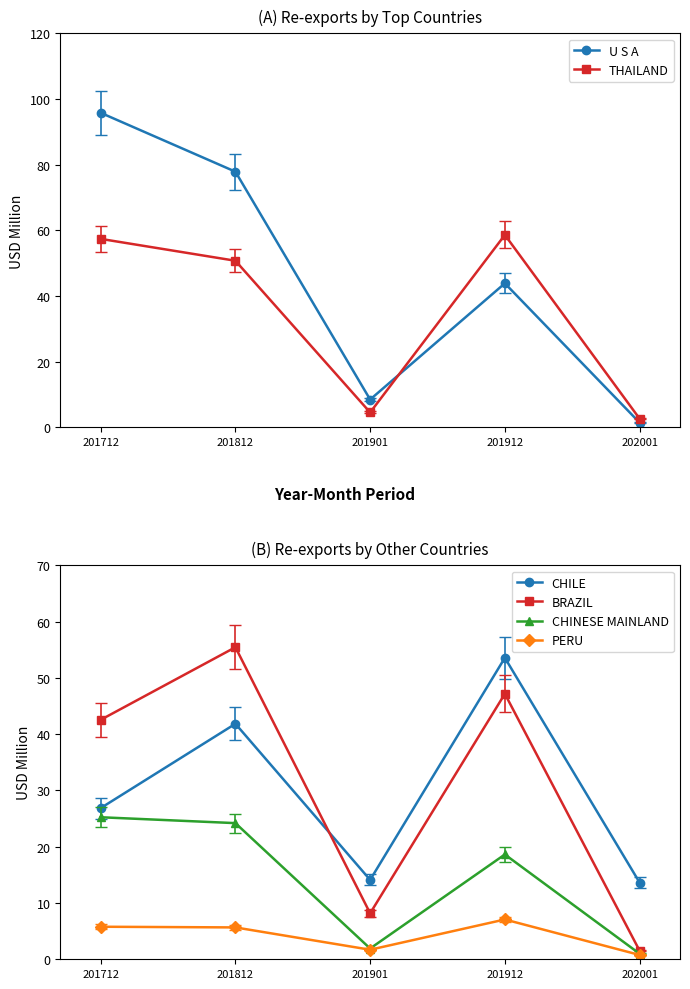

Is this an area chart (filled region under the line)?

No